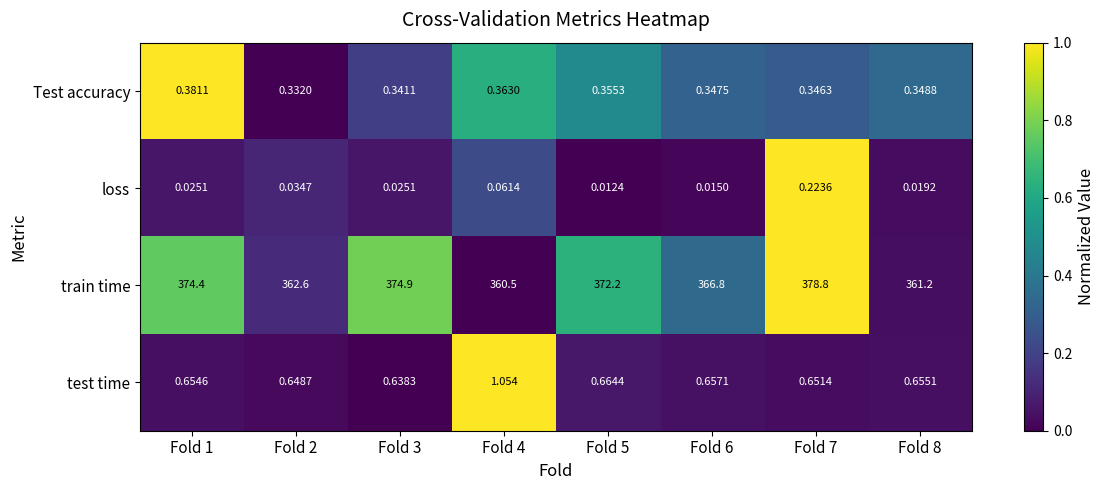

At Fold 4, list the series in order from largest to smallest.

train time, test time, Test accuracy, loss